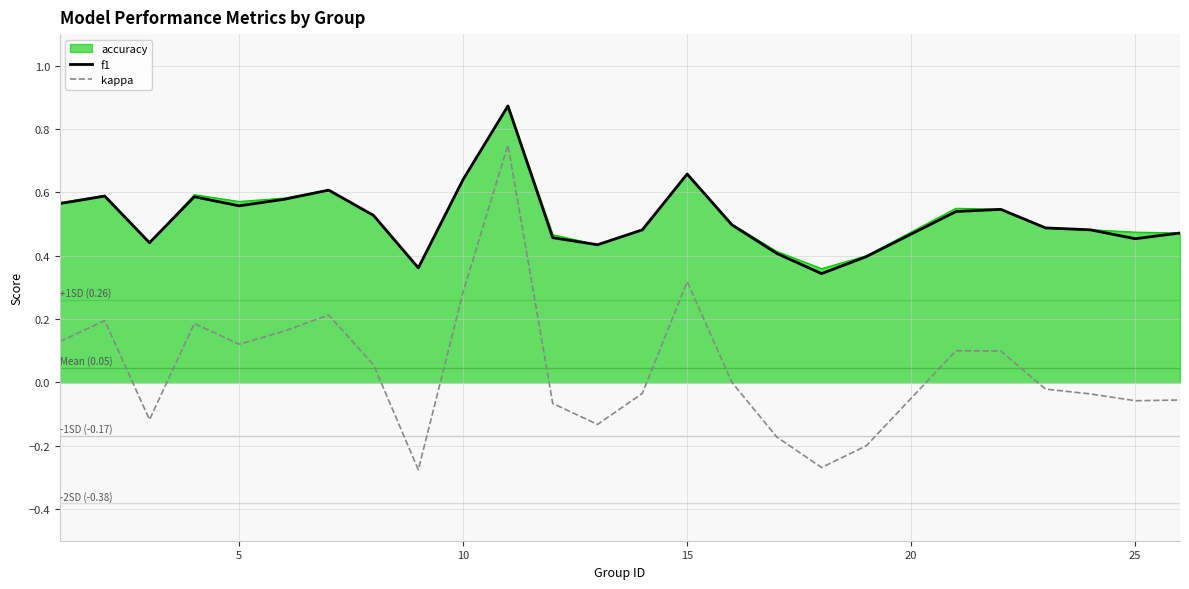

True or false: f1 and kappa cross at least once.

False